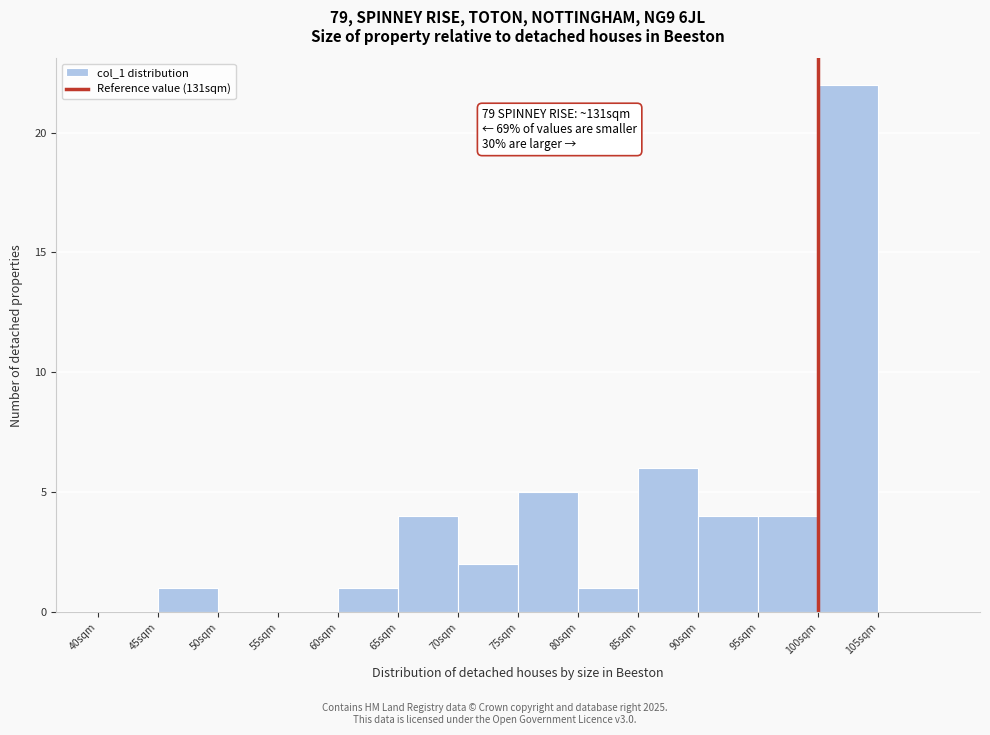

Over which range of the x-axis is the bar tallest?

100 to 105